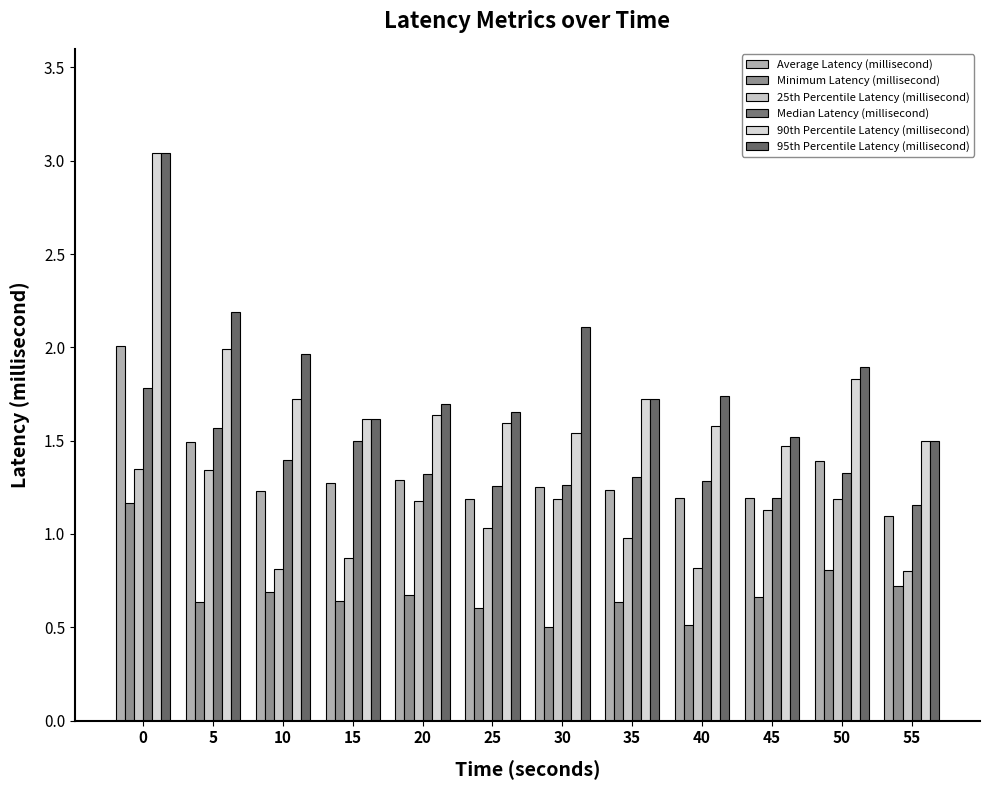

Rank the series at 50 from highest to lowest value.

95th Percentile Latency (millisecond), 90th Percentile Latency (millisecond), Average Latency (millisecond), Median Latency (millisecond), 25th Percentile Latency (millisecond), Minimum Latency (millisecond)